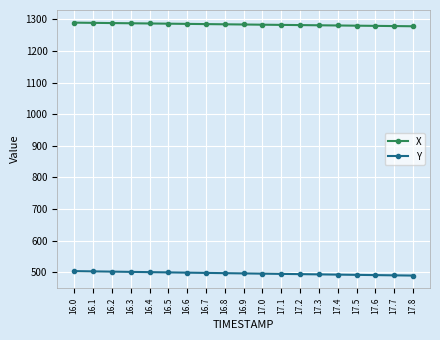

What is the difference between the maximum and second lowest values in the X series?

10.8